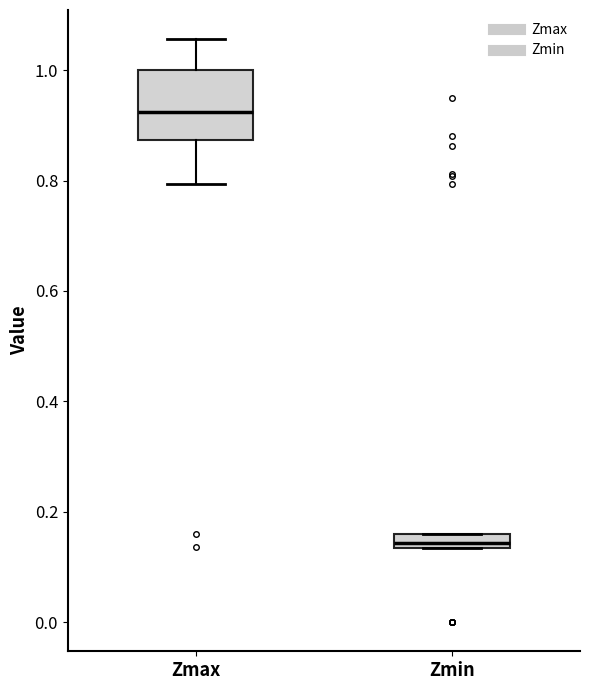

Which box's median line is the highest?

Zmax